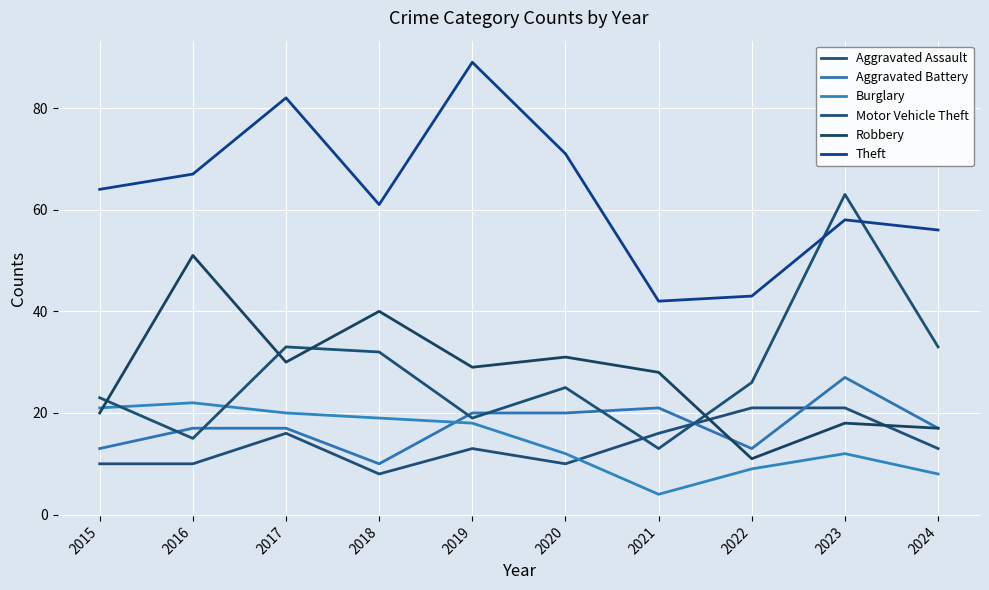

True or false: Theft has more than 0 interior local peaks.

True